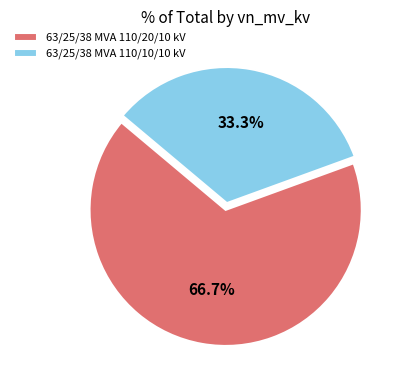

Which slice is the largest?

63/25/38 MVA 110/20/10 kV